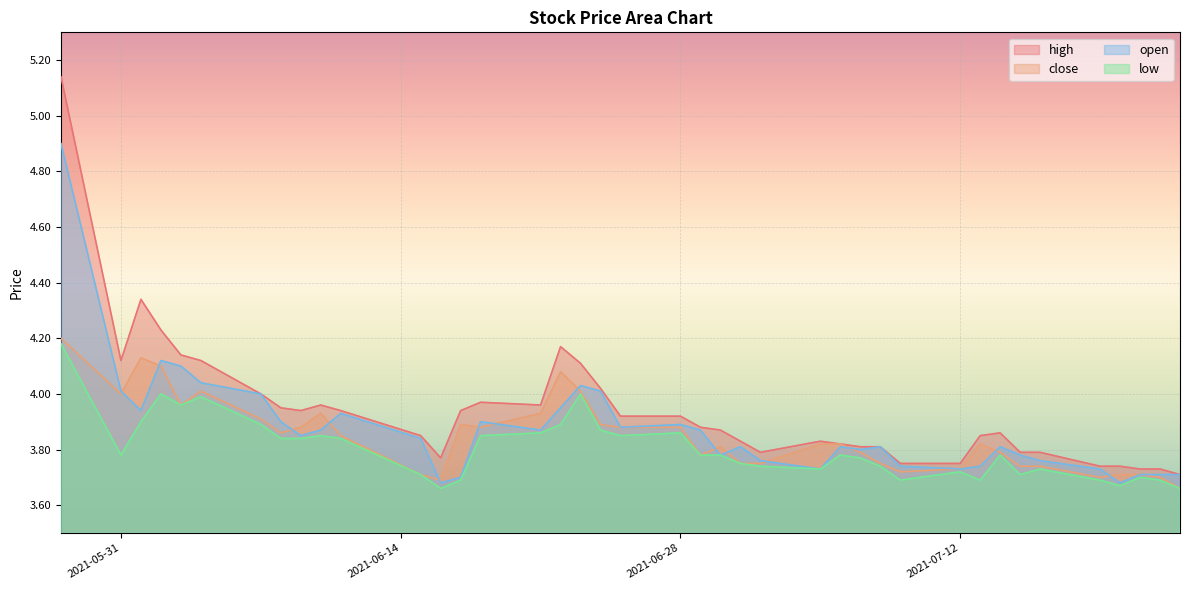

What are all the series names shown in the legend?

high, close, open, low